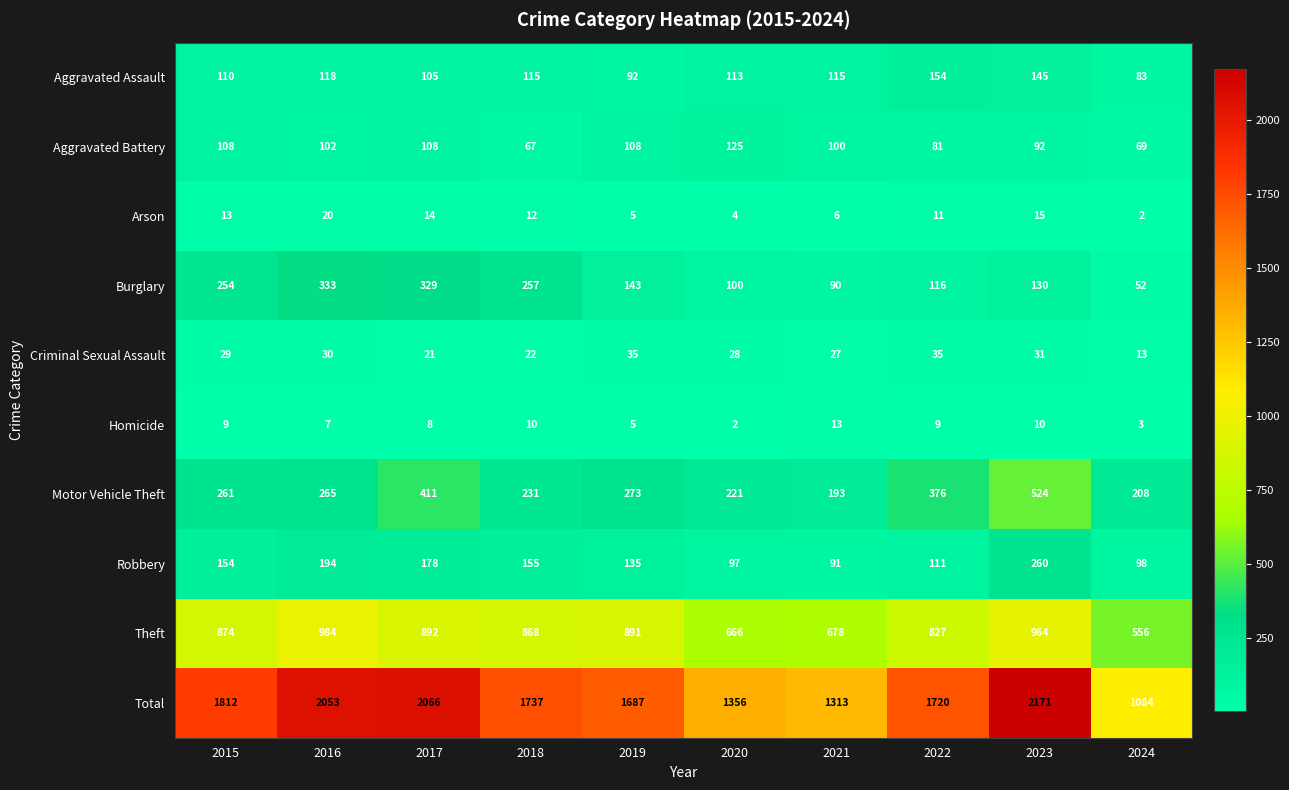

What is the difference between the maximum and second lowest values in the Motor Vehicle Theft series?

316